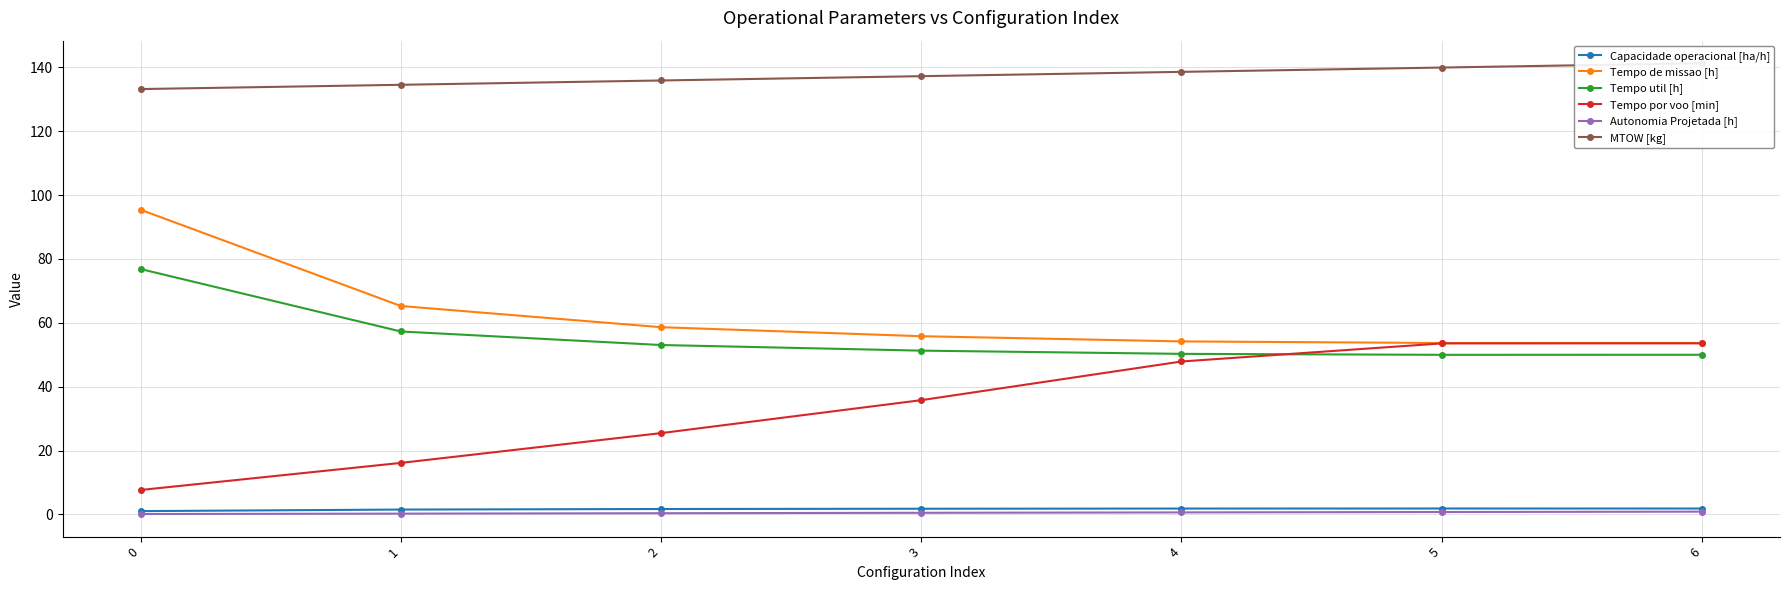

What is the value of the Autonomia Projetada [h] point at the 5th from the left?

0.6